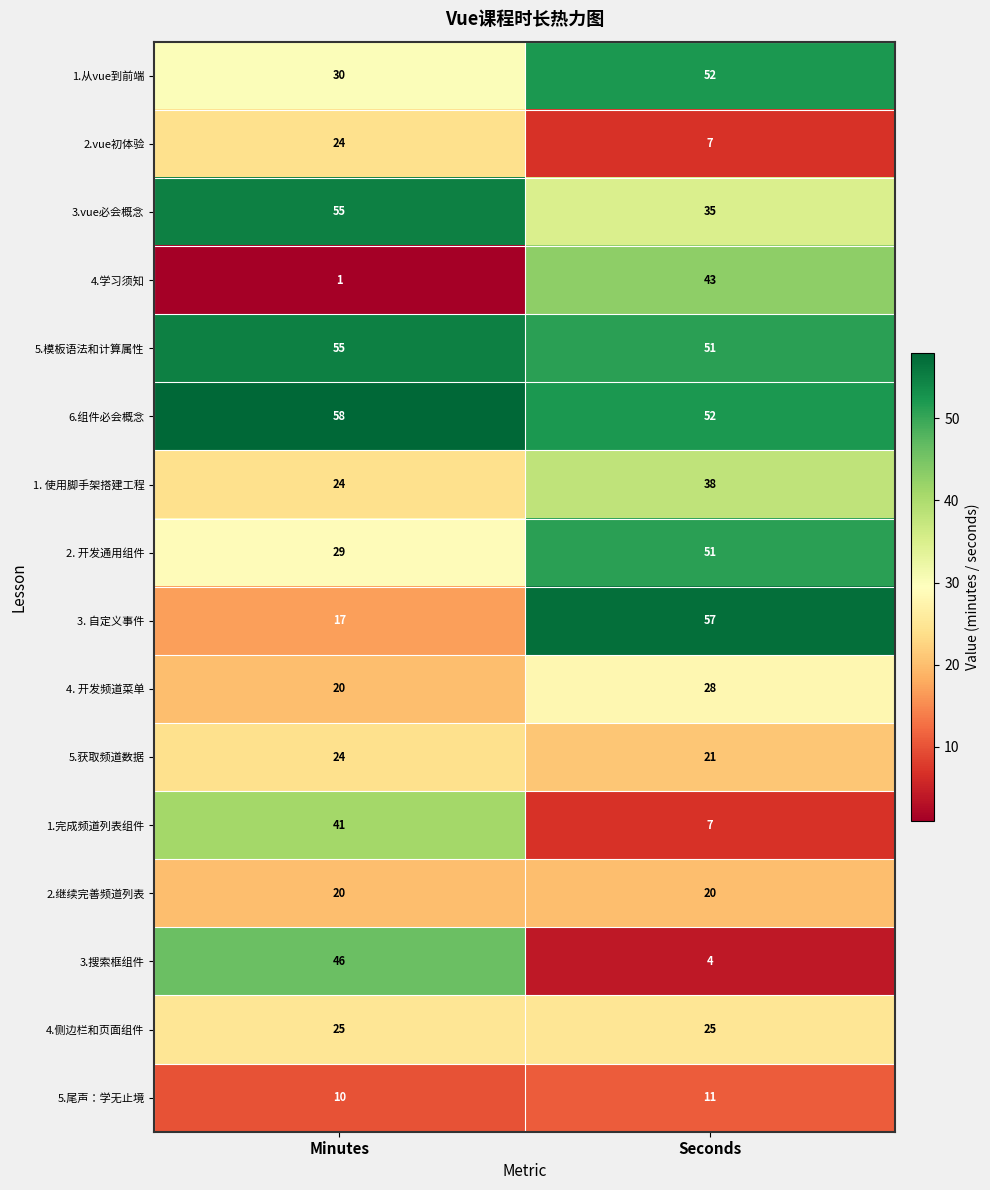

What is the difference between the highest and lowest values at Seconds?

53